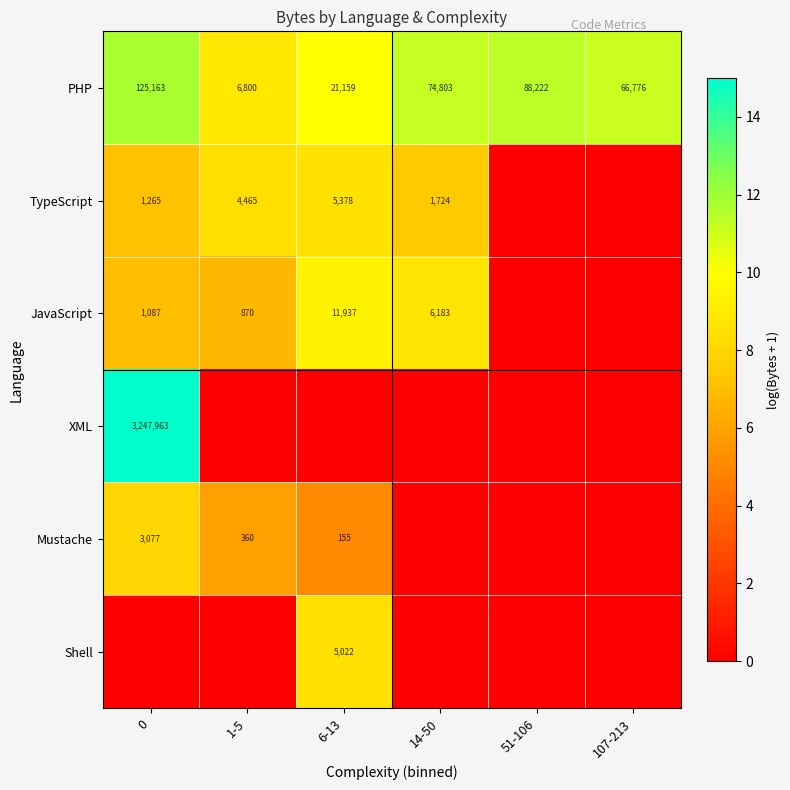

The value of JavaScript at 1-5 is 1371. True or false?

False